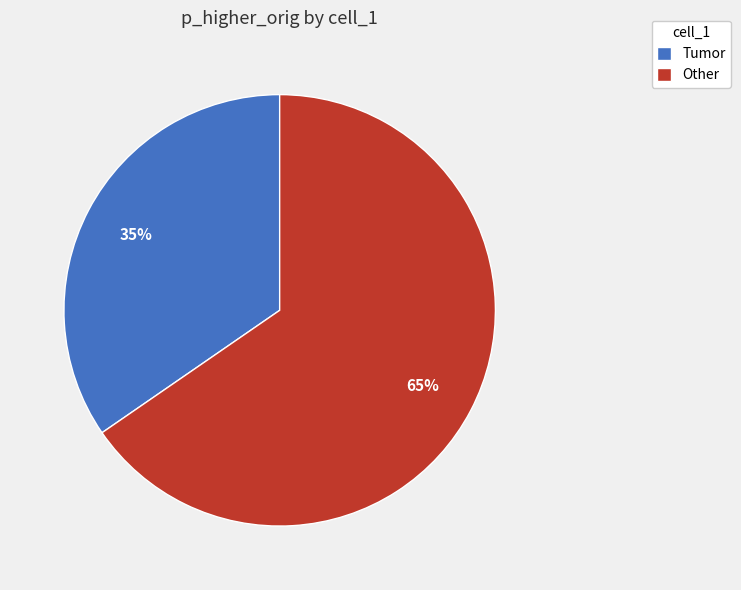

Is the sum of Tumor and Other greater than half?

Yes